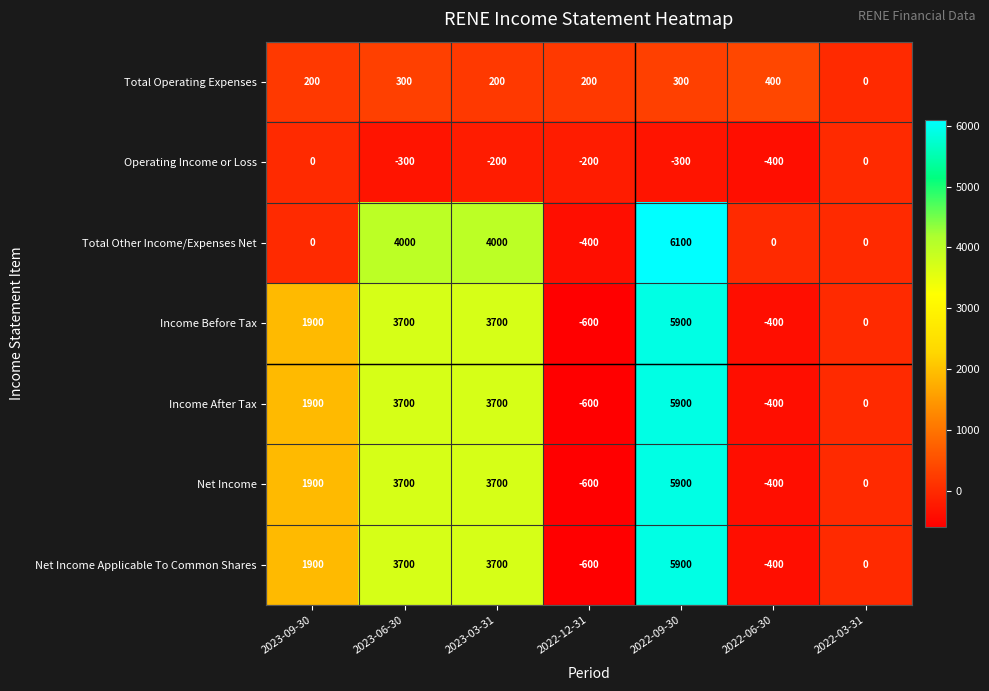

What is the difference between the highest and lowest values at 2023-06-30?

4300